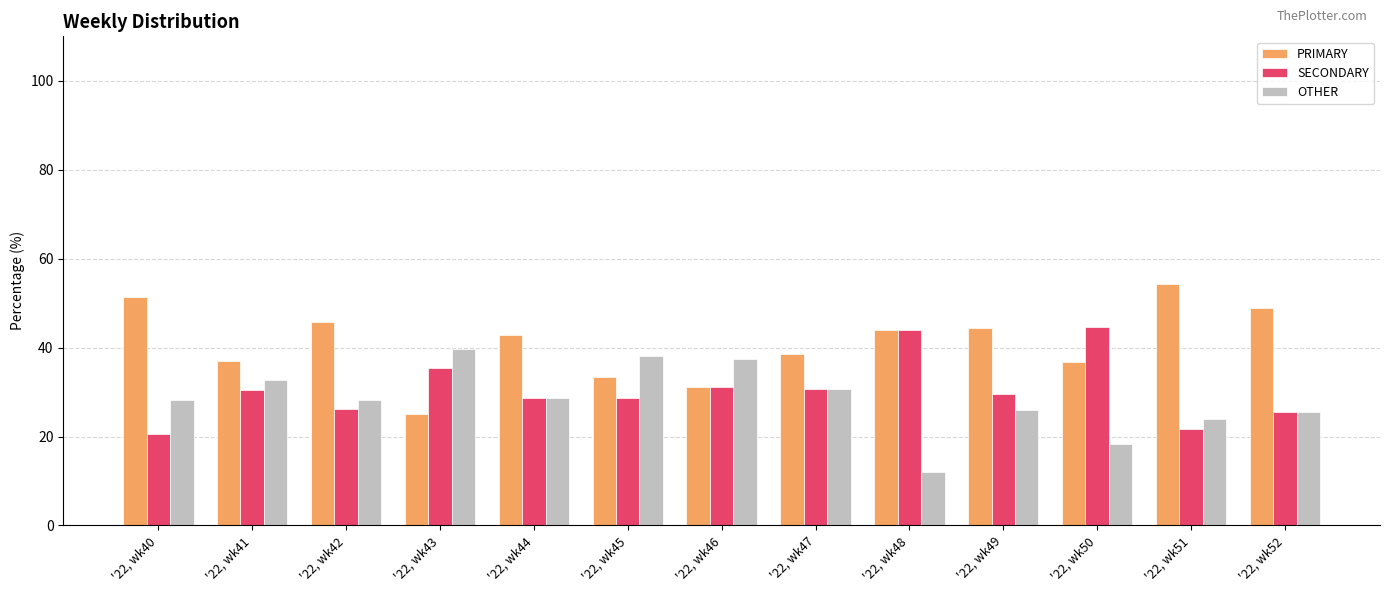

At which label does SECONDARY first exceed 29?

'22, wk41